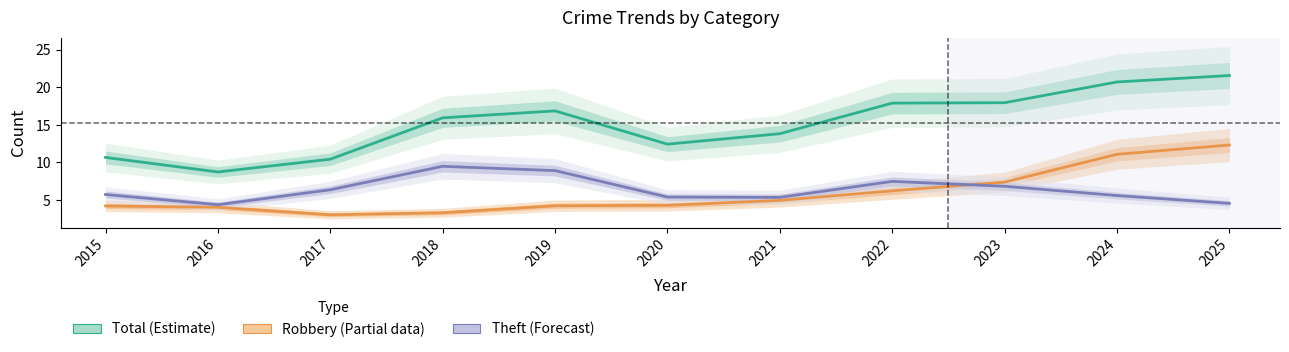

Reading left to right, list all the values displayed in this chart.

Total (Estimate): 2015=10.7	2016=8.7	2017=10.4	2018=15.9	2019=16.9	2020=12.4	2021=13.8	2022=17.9	2023=17.9	2024=20.7	2025=21.6
Robbery (Partial): 2015=4.2	2016=4.0	2017=3.0	2018=3.3	2019=4.2	2020=4.3	2021=4.9	2022=6.2	2023=7.4	2024=11.1	2025=12.3
Theft (Forecast): 2015=5.7	2016=4.4	2017=6.4	2018=9.5	2019=8.9	2020=5.4	2021=5.3	2022=7.5	2023=6.8	2024=5.6	2025=4.5